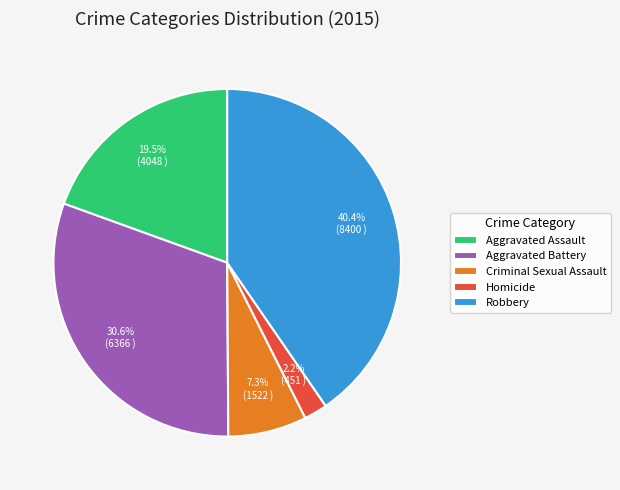

How many slices are in this pie chart?

5